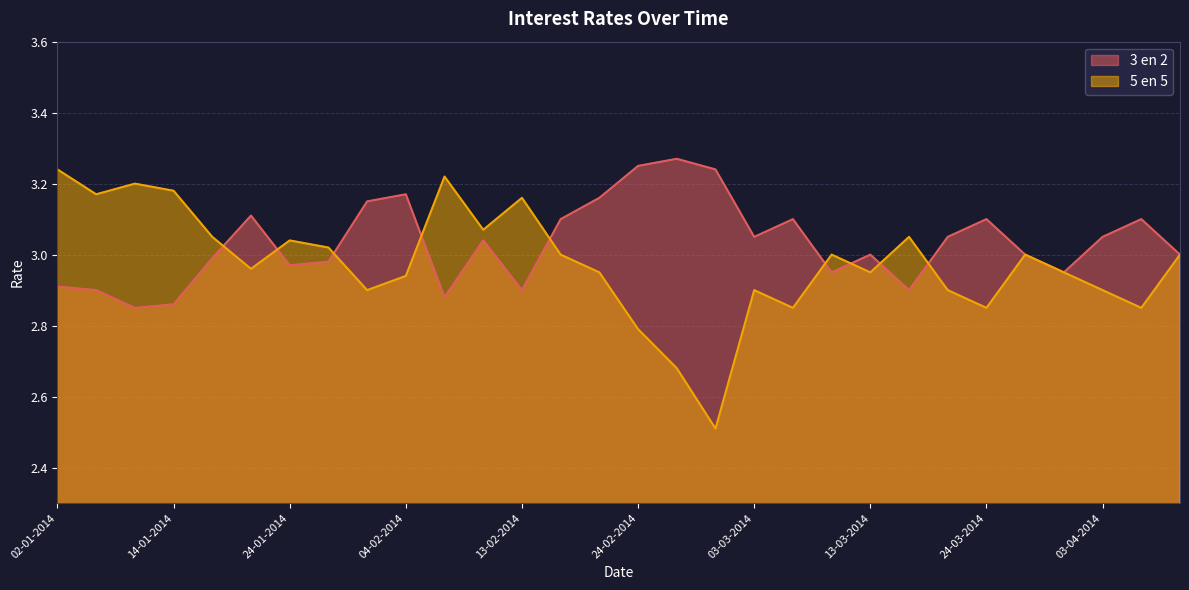

How many intersections are there between 3 en 2 and 5 en 5?

9